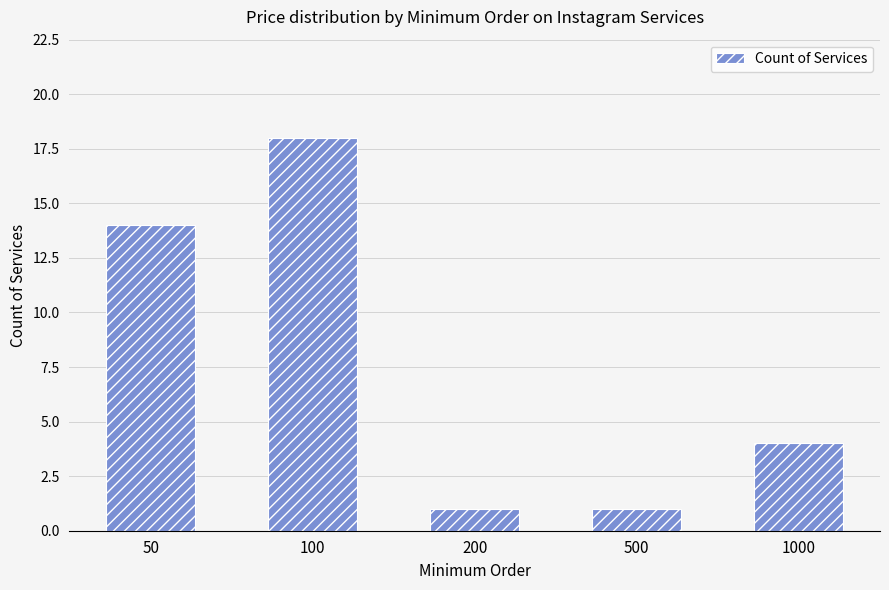

Reading left to right, what are all the values shown in this chart?

50=14	100=18	200=1	500=1	1000=4